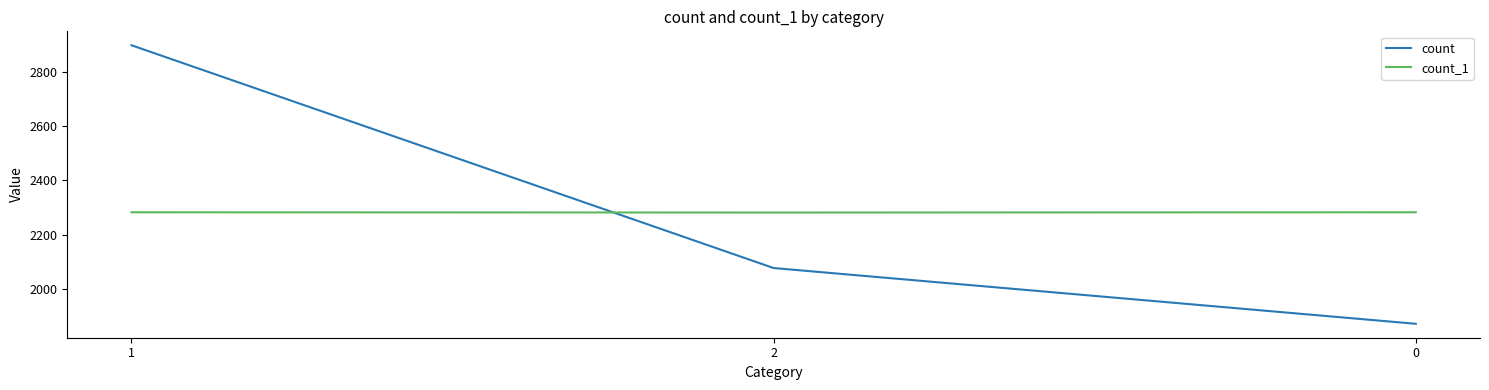

What value does the count_1 series have at 1?

2283